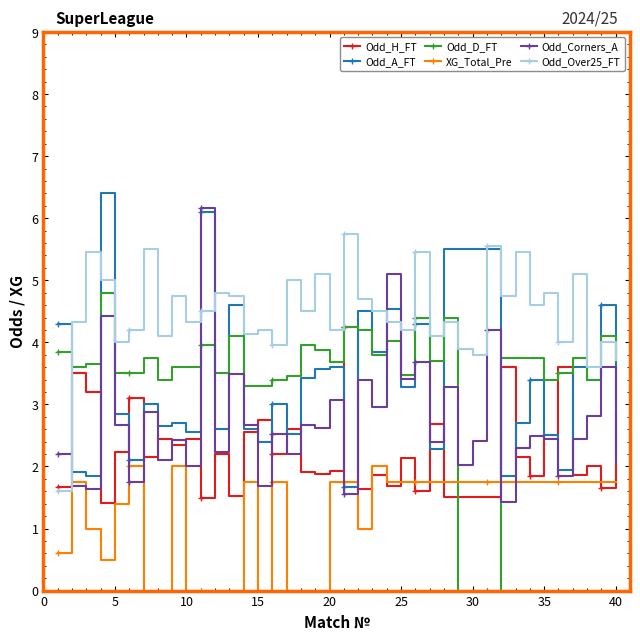

At how many categories does at least one series exceed 0?

40